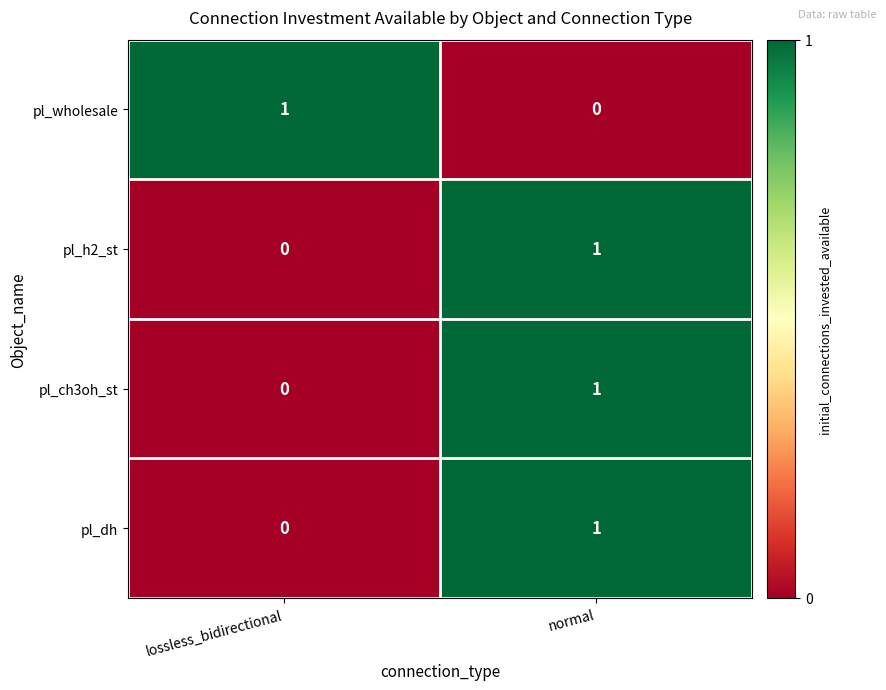

The value of pl_dh at normal is 0. True or false?

False